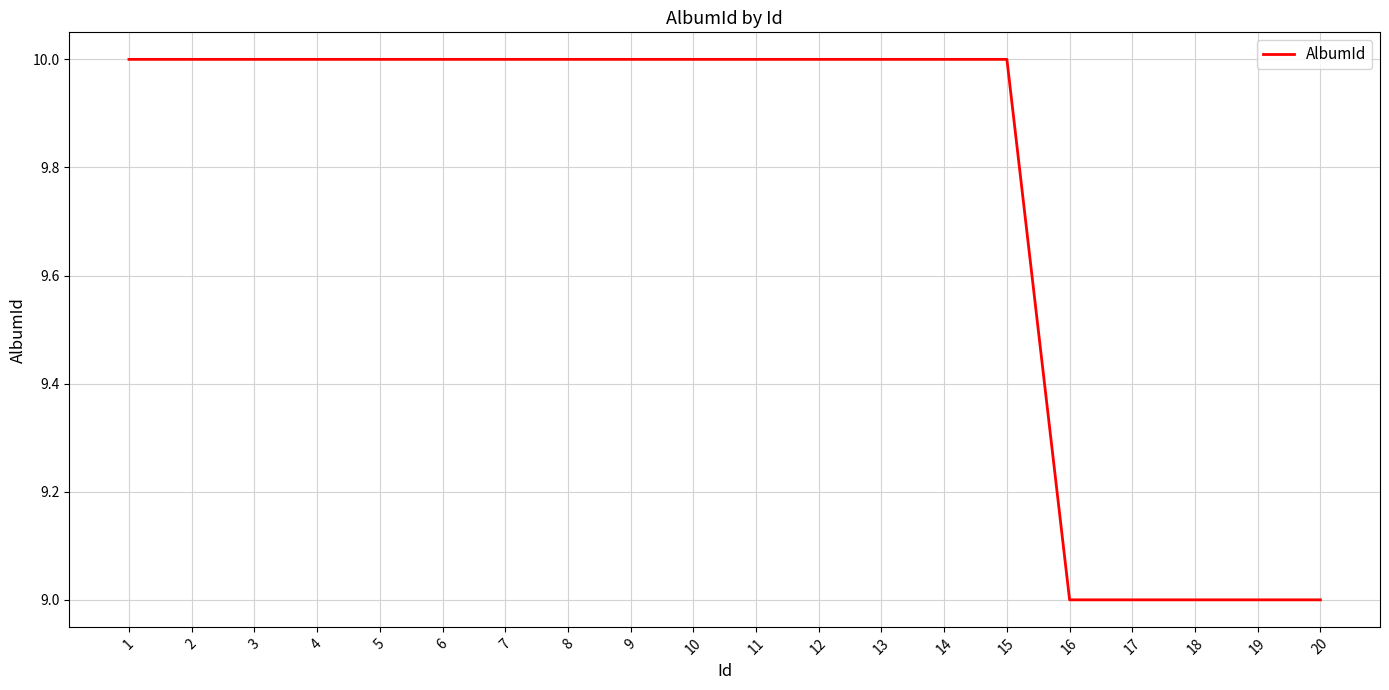

What is the greatest value displayed?

10